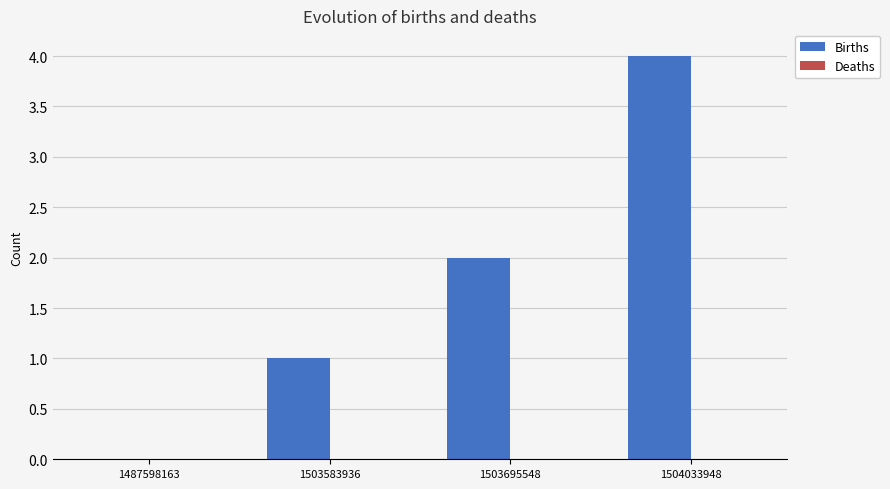

Which label corresponds to the largest value in the chart?

1504033948